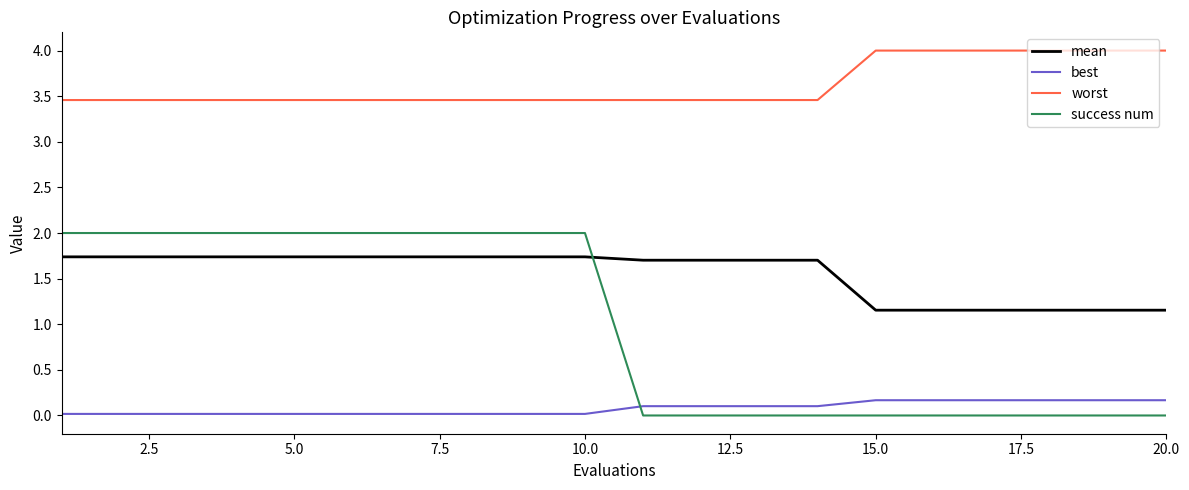

True or false: mean and success num intersect in this chart.

True